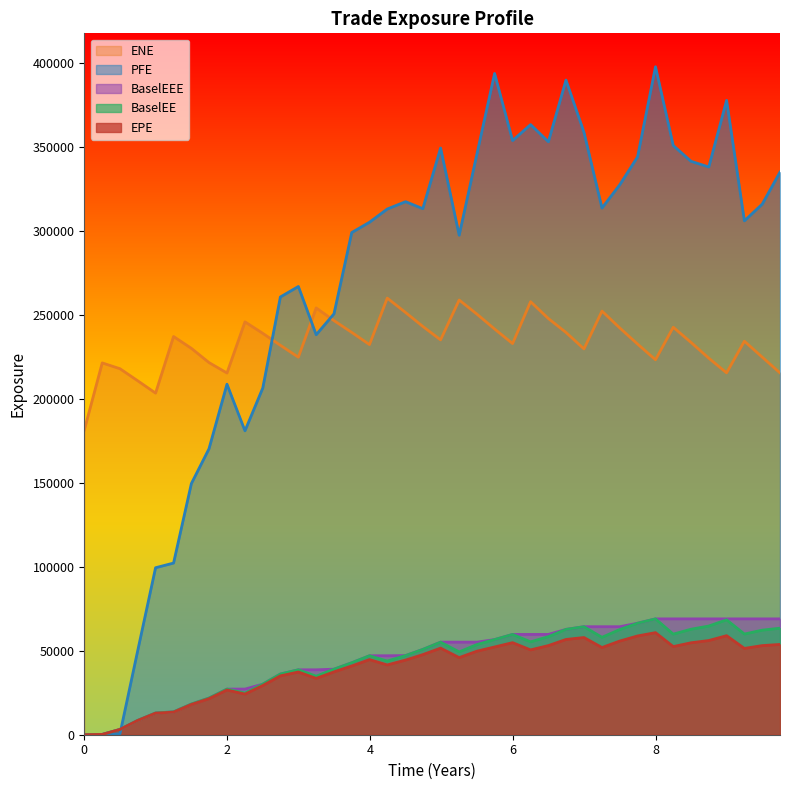

Which series has the widest spread of values?

PFE